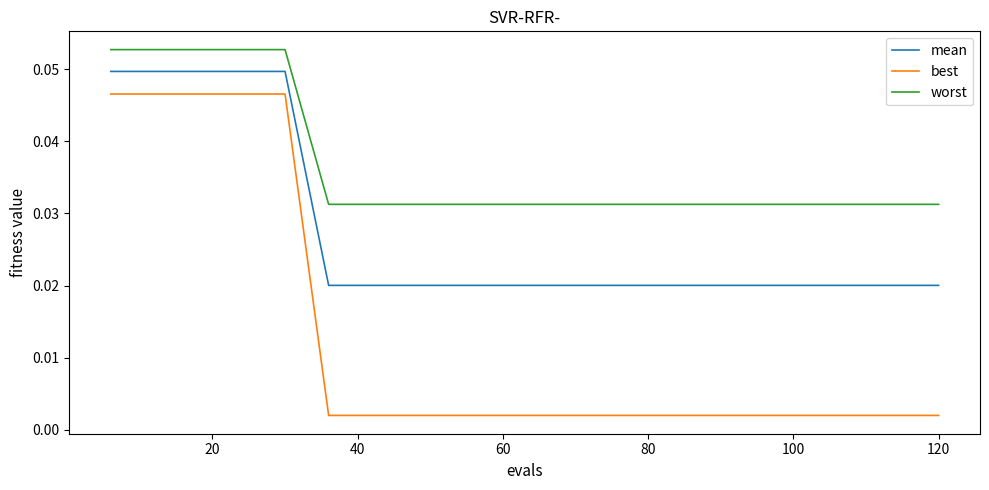

Is this an area chart (filled region under the line)?

No